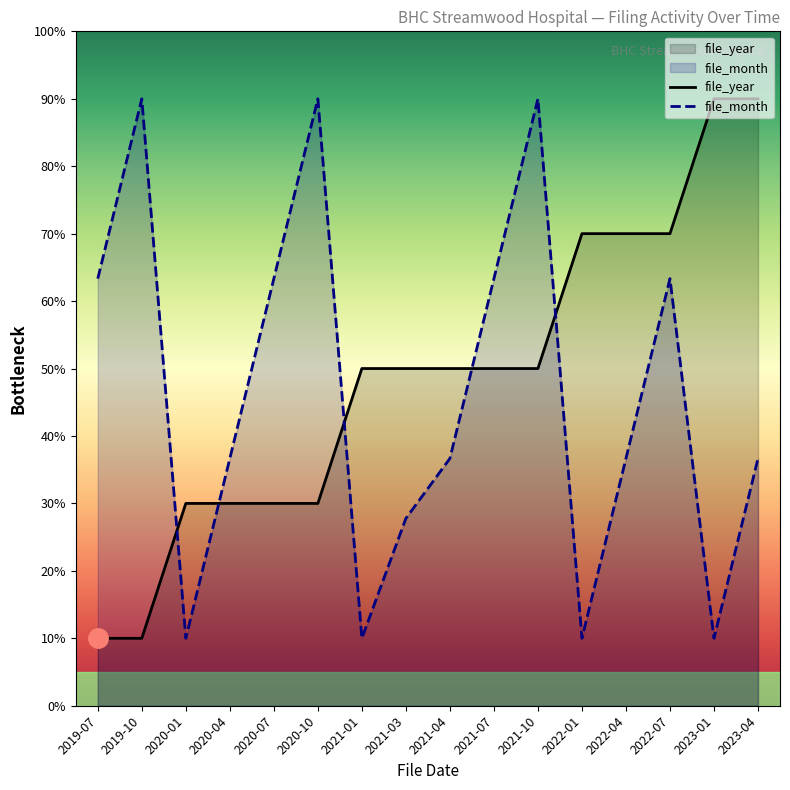

What is the difference between the file_year values at 2020-04 and 2021-10?

20.0